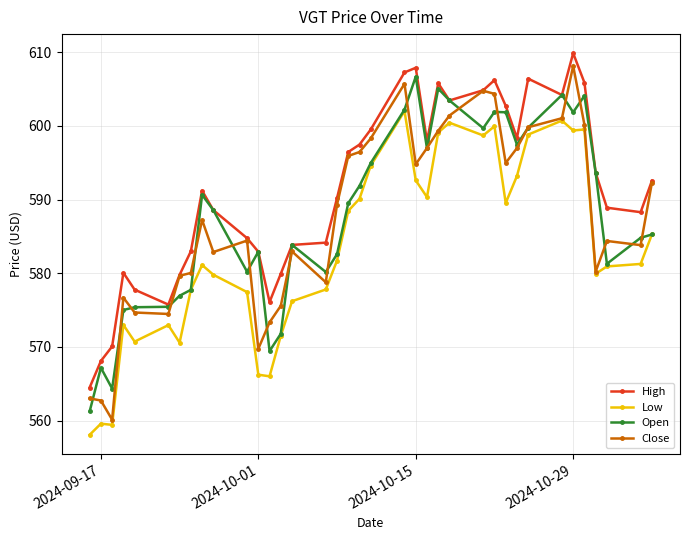

True or false: Open has more than 0 interior local peaks.

True